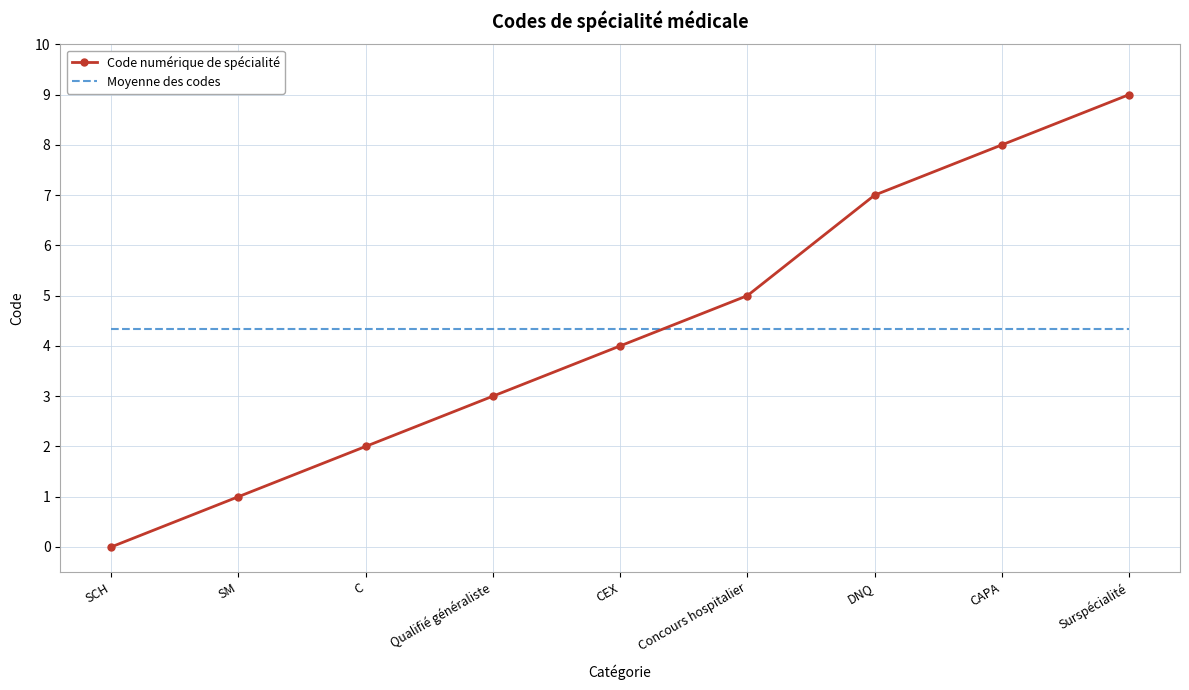

What position from the right is SM?

8